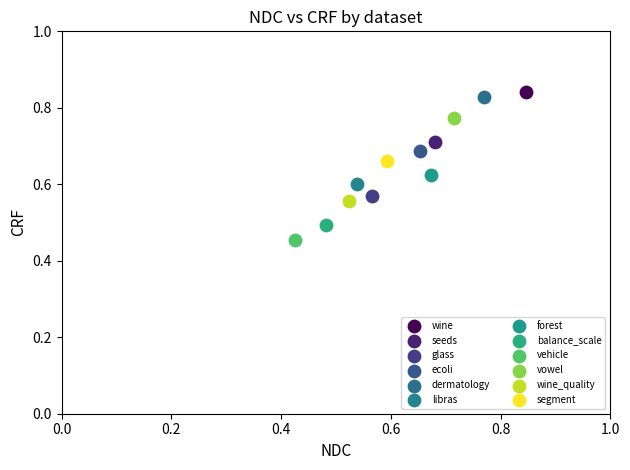

Which series contains the lowest Y value?

vehicle